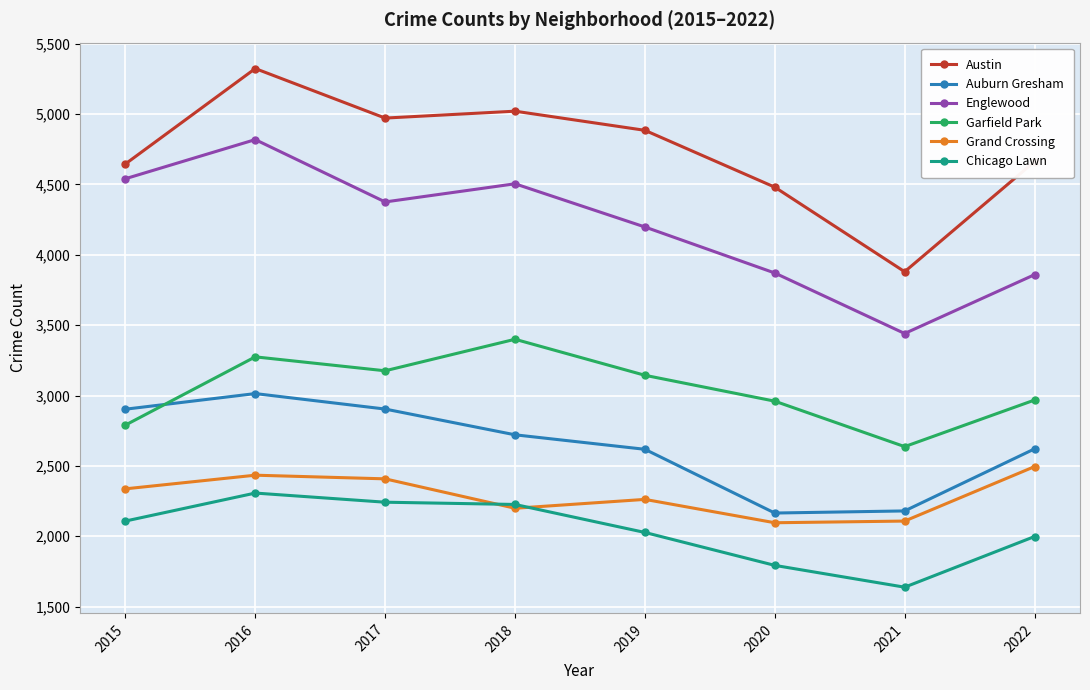

The Garfield Park series shows 2968 at 2022. True or false?

True